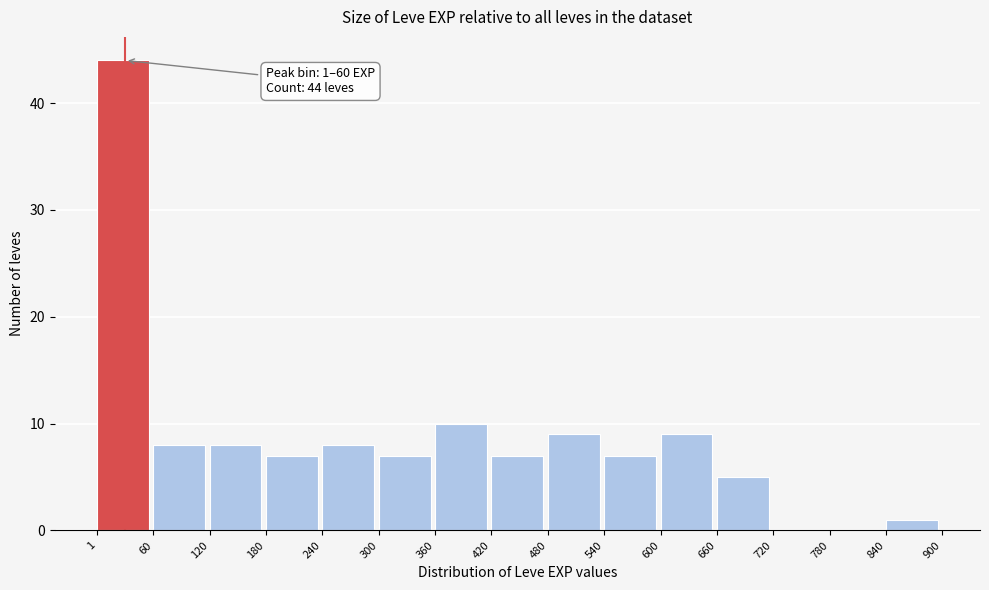

Over which range of the x-axis is the bar tallest?

1 to 60